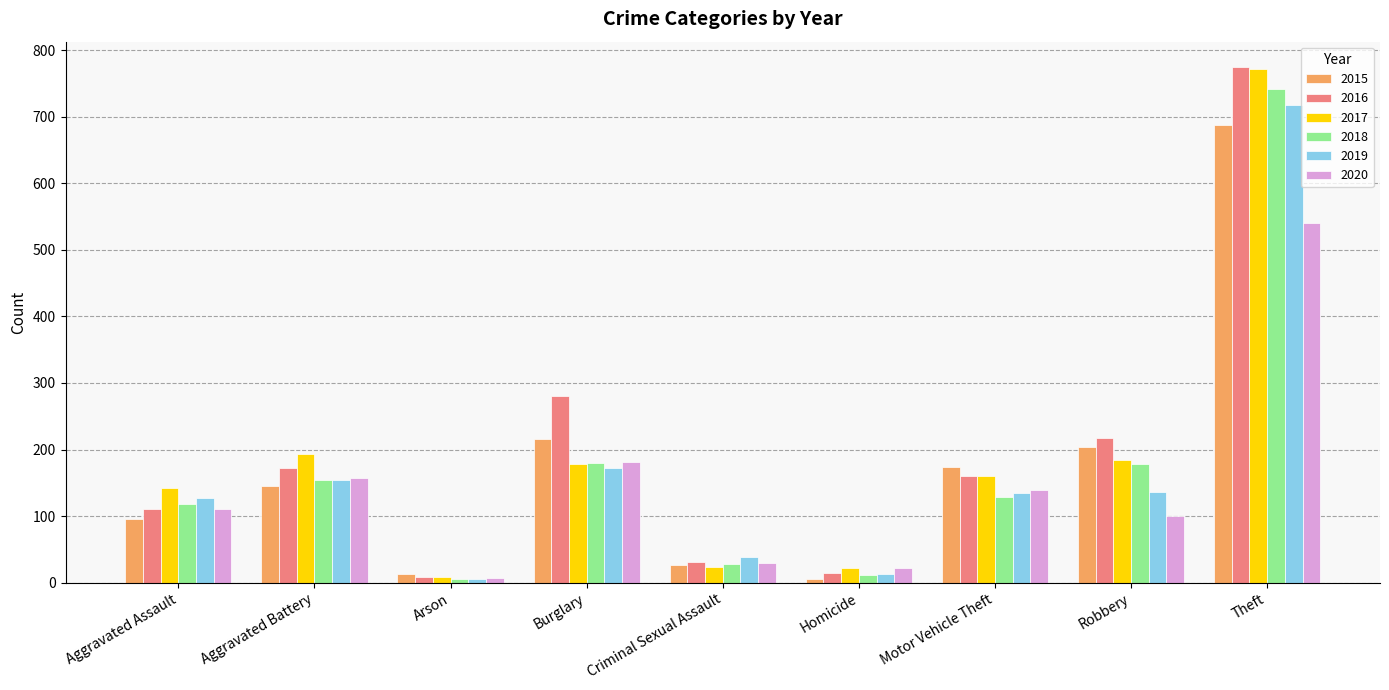

What is the difference between the highest and lowest values at Burglary?

107